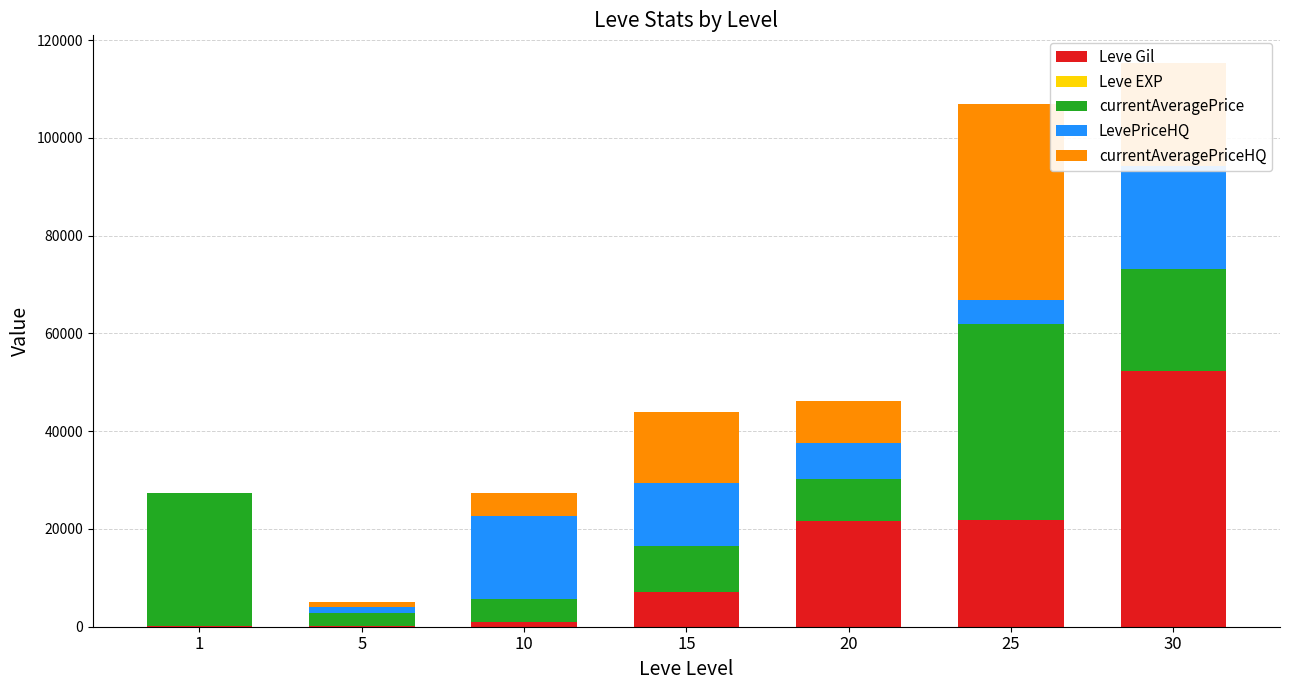

What is the maximum value shown in the chart?

52220